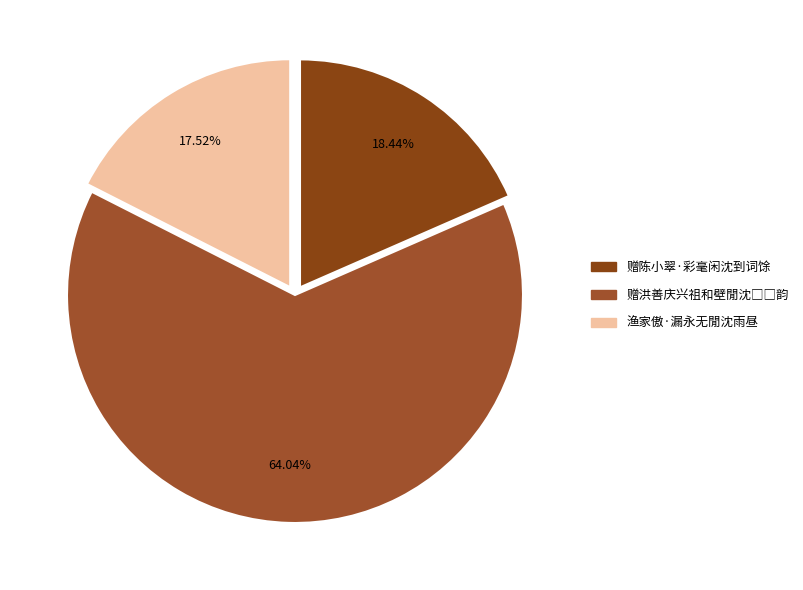

To the nearest percent, what percentage of the pie is 赠陈小翠·彩毫闲沈到词馀?

18%